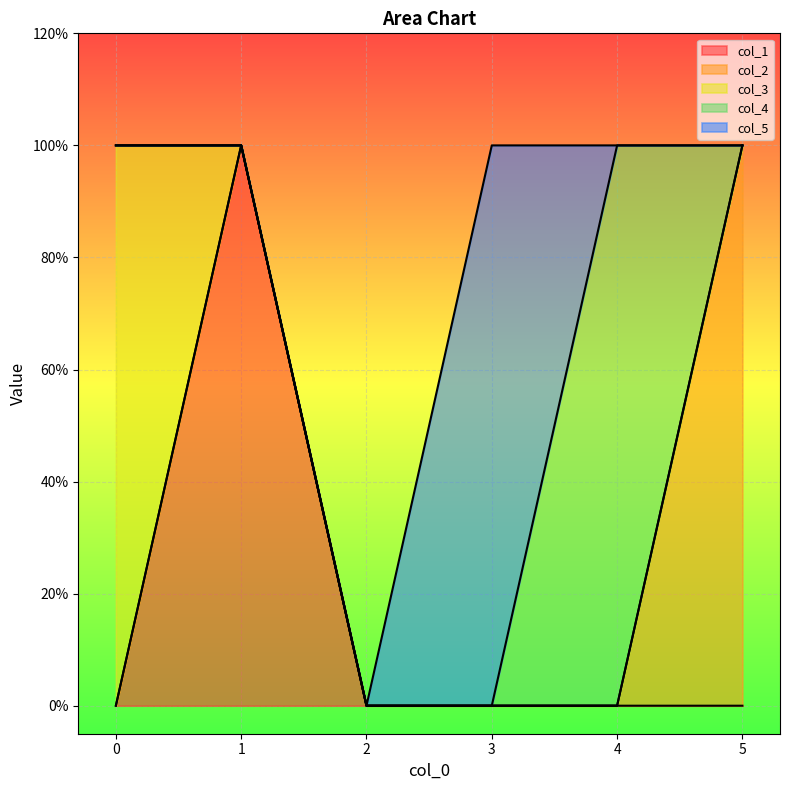

Rank the series at 3 from highest to lowest value.

col_5, col_1, col_2, col_3, col_4